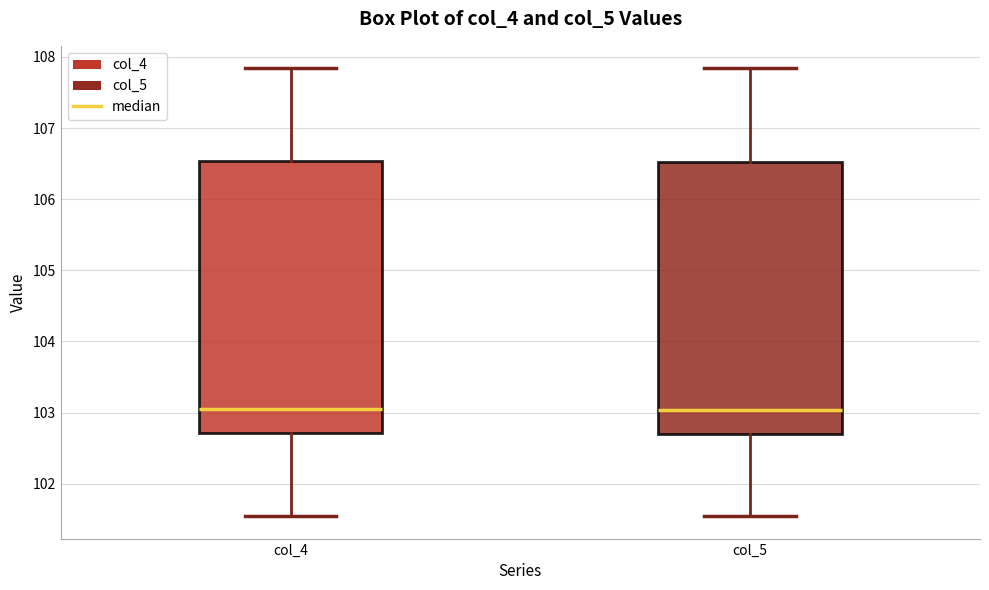

Where does the median line of the box for col_4 sit on the y-axis? The values are not printed on the chart, so give them approximately, as read against the axis.

103.0